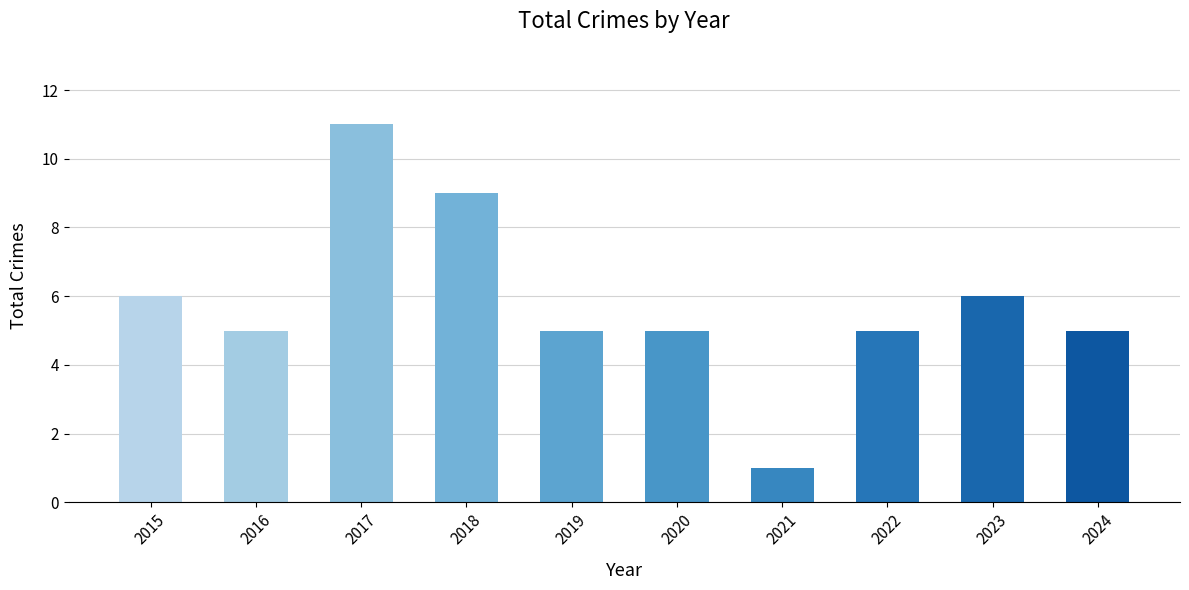

Reading right to left, extract all data points from this chart.

2024=5	2023=6	2022=5	2021=1	2020=5	2019=5	2018=9	2017=11	2016=5	2015=6